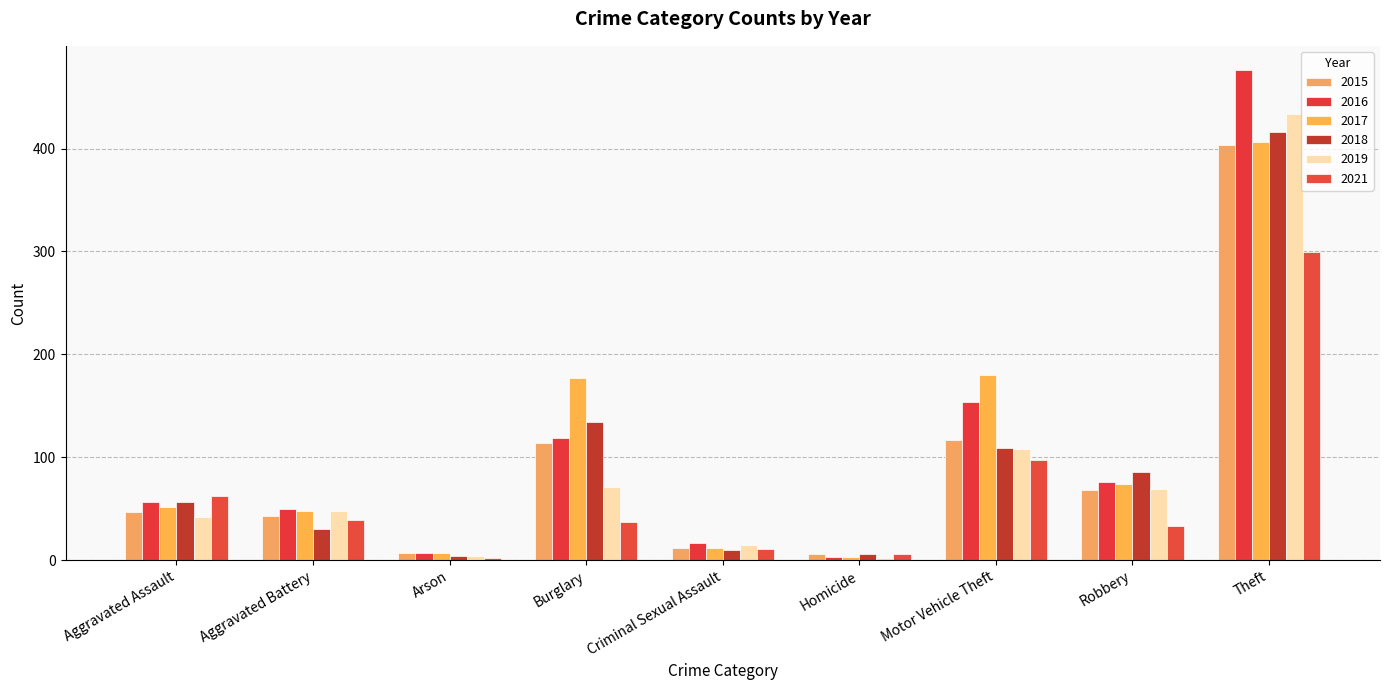

Rank the series by their maximum value, from highest to lowest.

2016, 2019, 2018, 2017, 2015, 2021